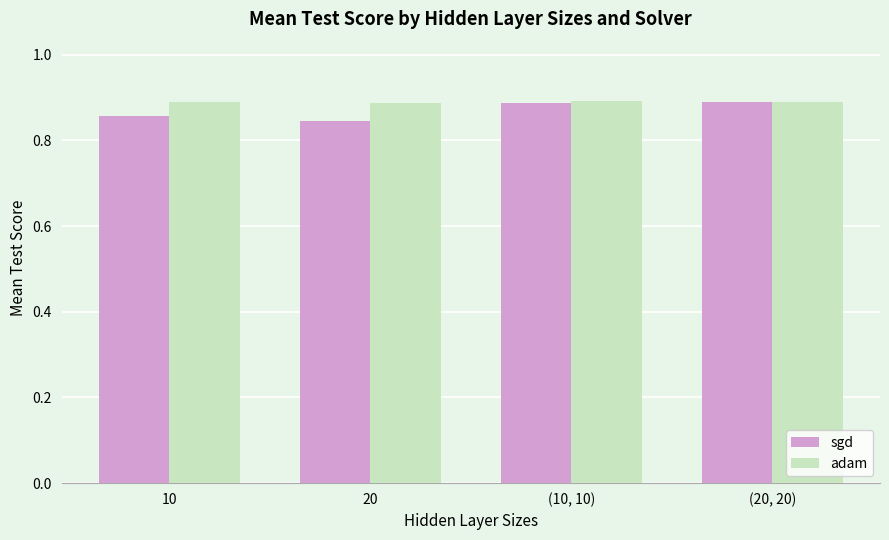

What is the total value across all series at 20?

1.7